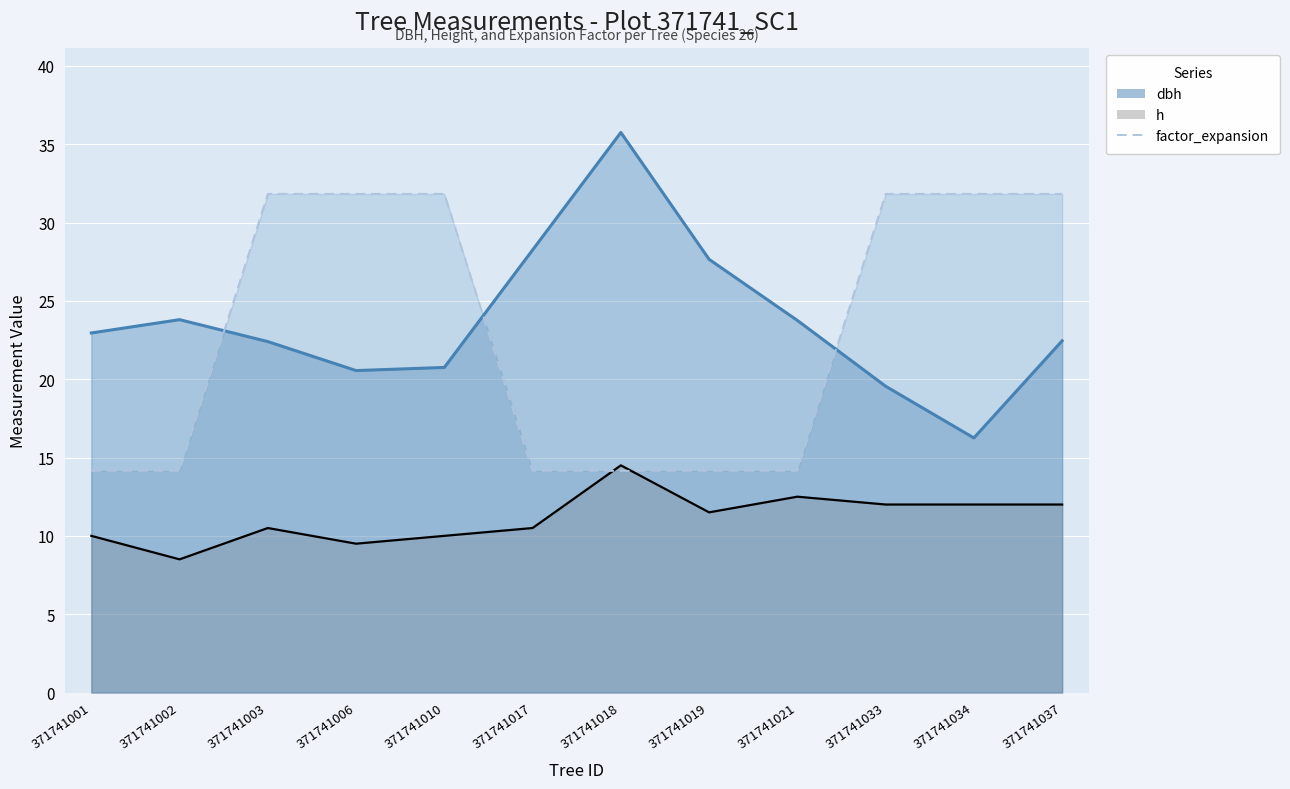

True or false: dbh has a value of 20.6 at 371741006.

True